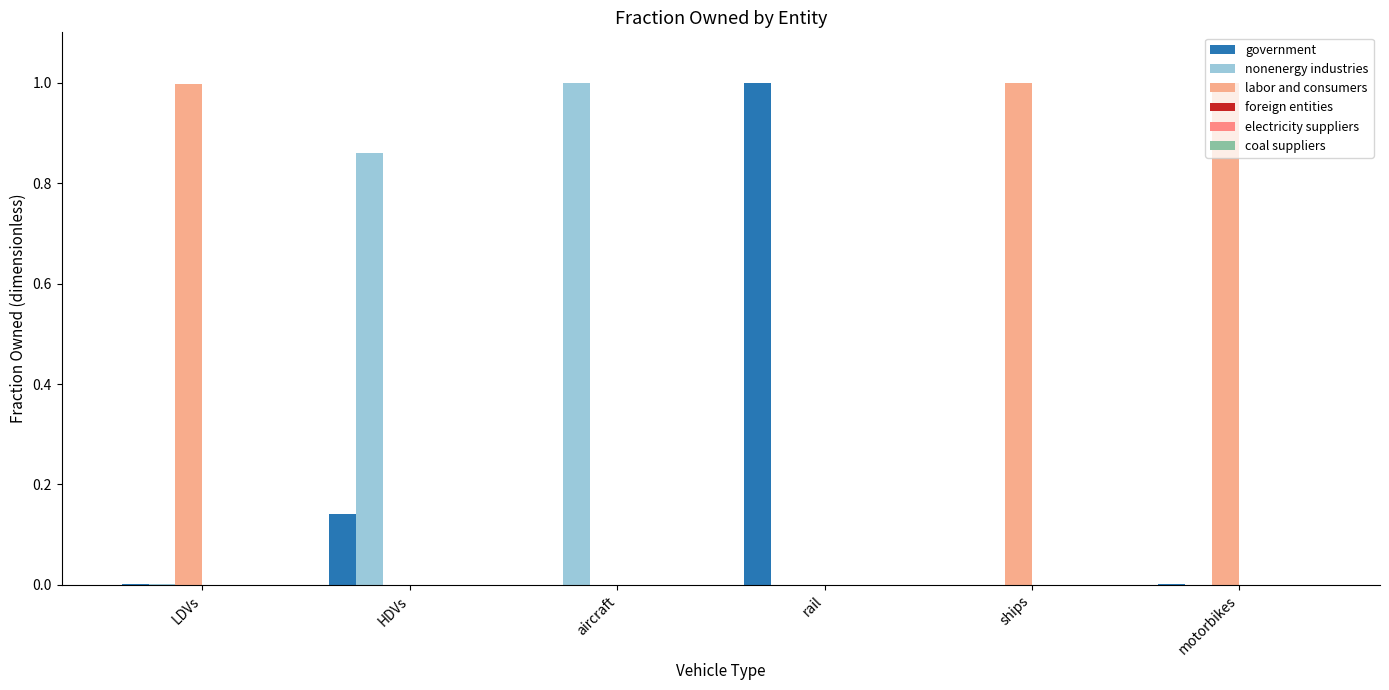

At which label is nonenergy industries closest to 0?

rail